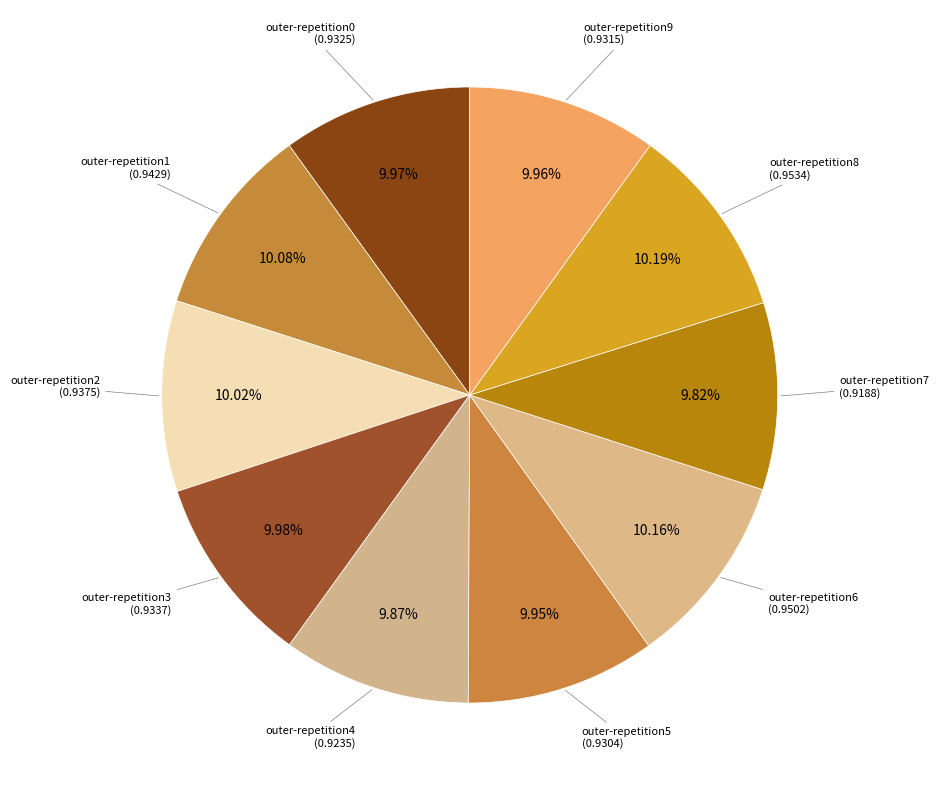

How many segments does this pie chart have?

10